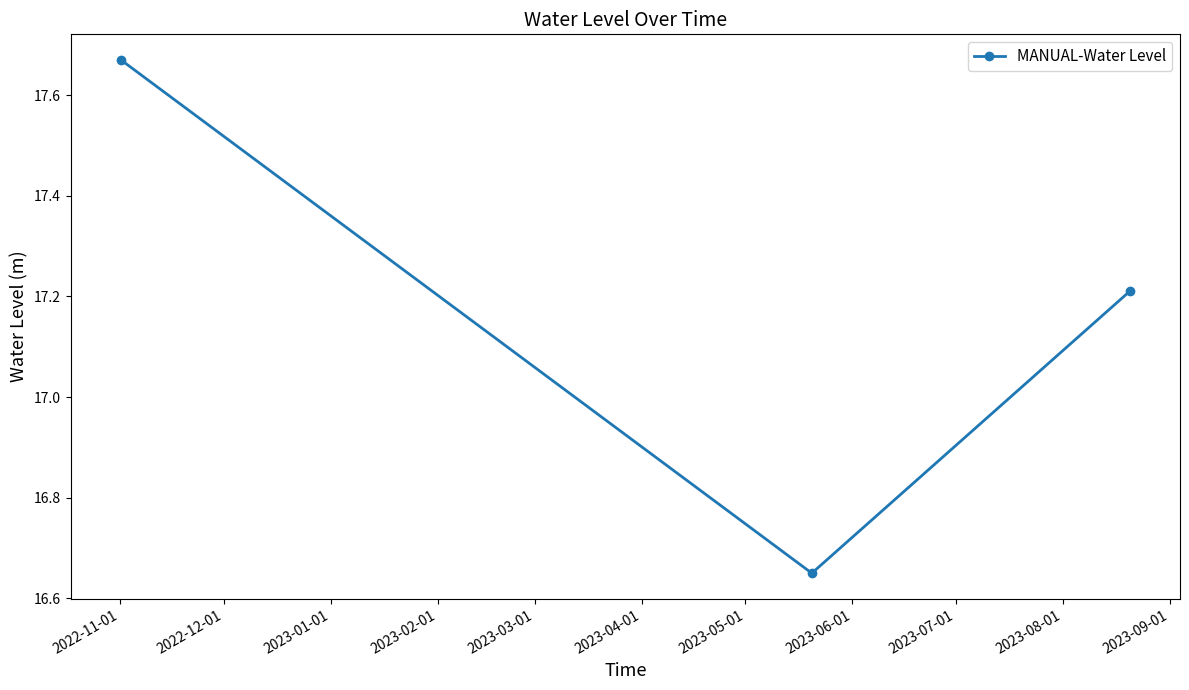

What is the difference between the maximum and minimum values?

1.0